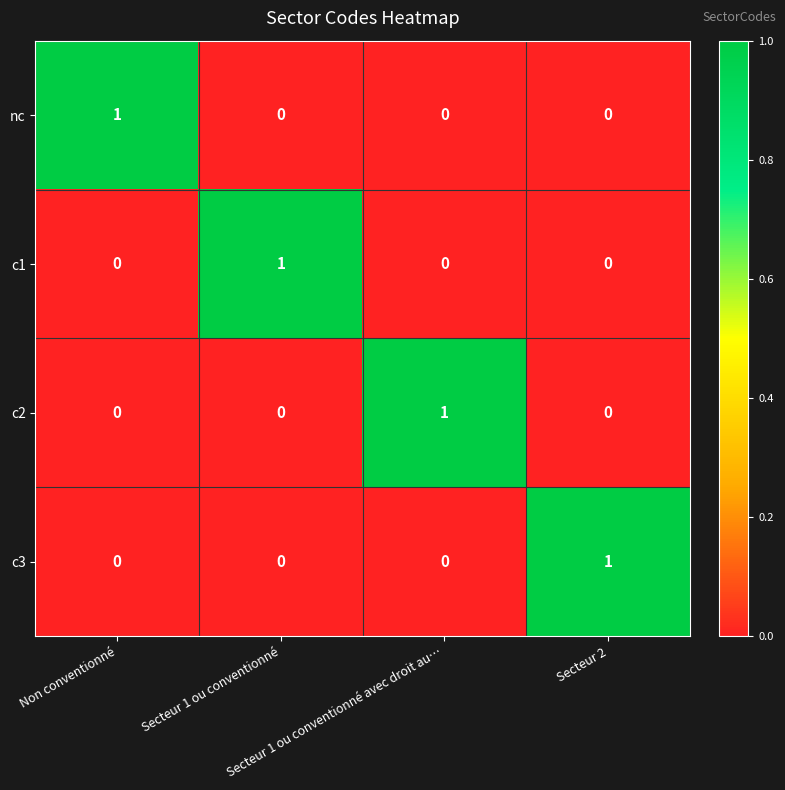

How many c2 values are between 0 and 1?

4